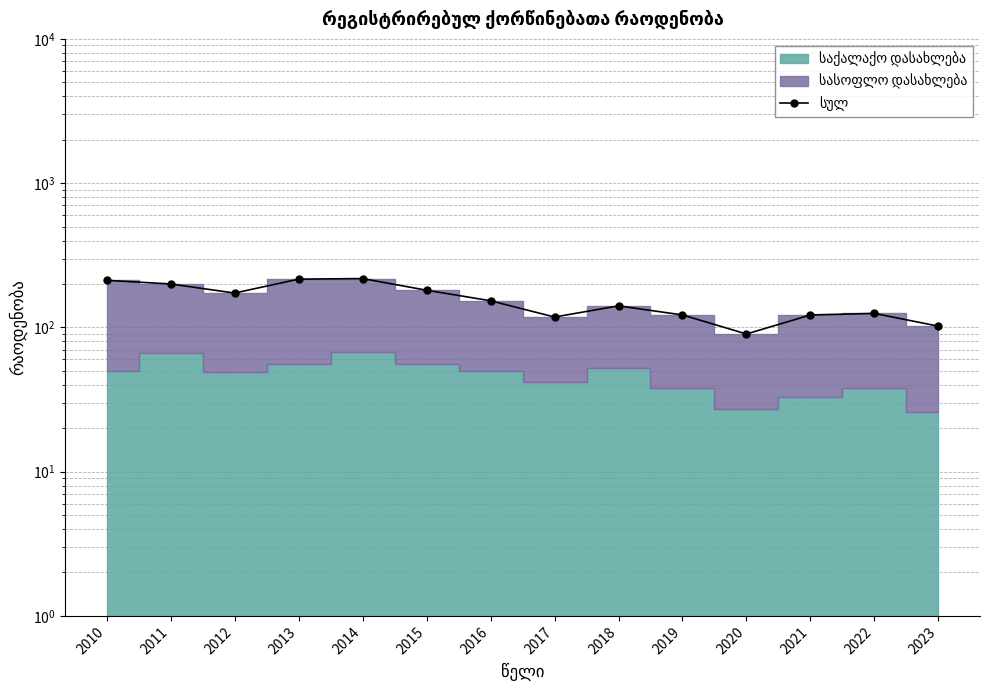

What is the maximum value shown in the chart?

218